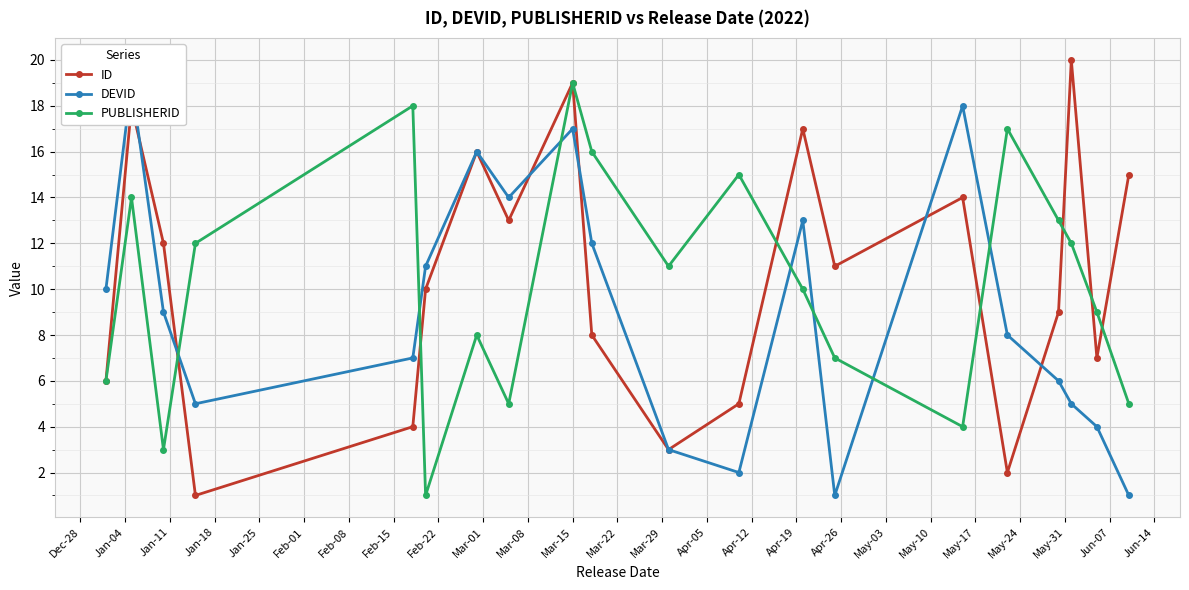

True or false: DEVID and ID intersect in this chart.

True